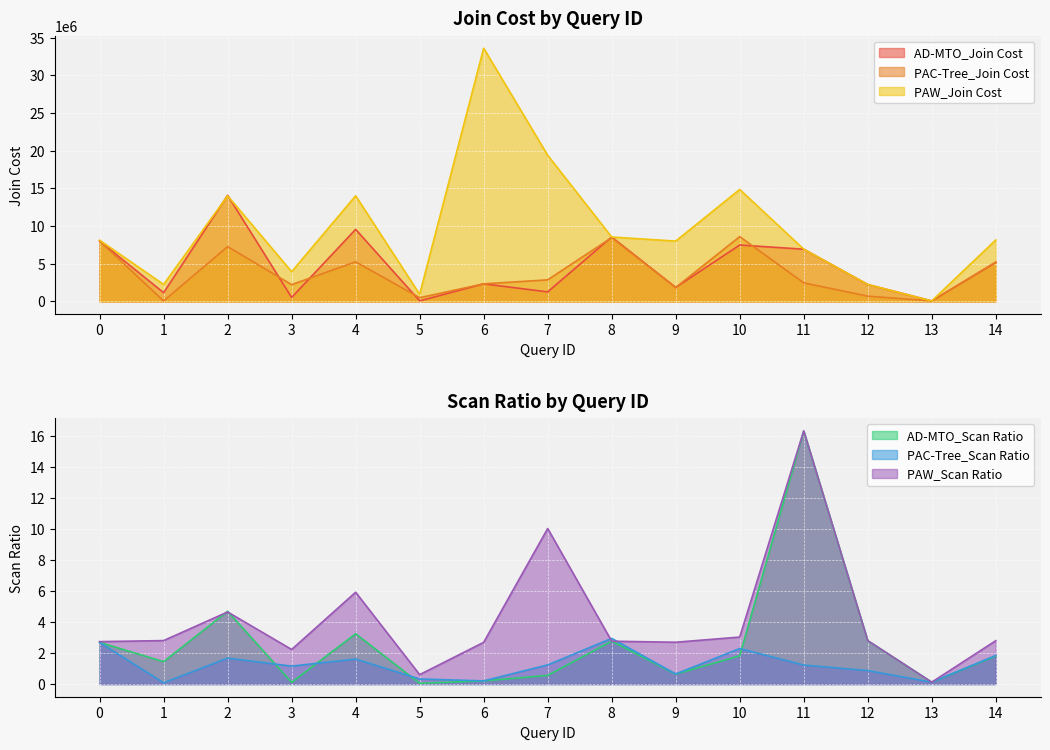

True or false: PAW_Join Cost and PAC-Tree_Scan Ratio cross at least once.

False